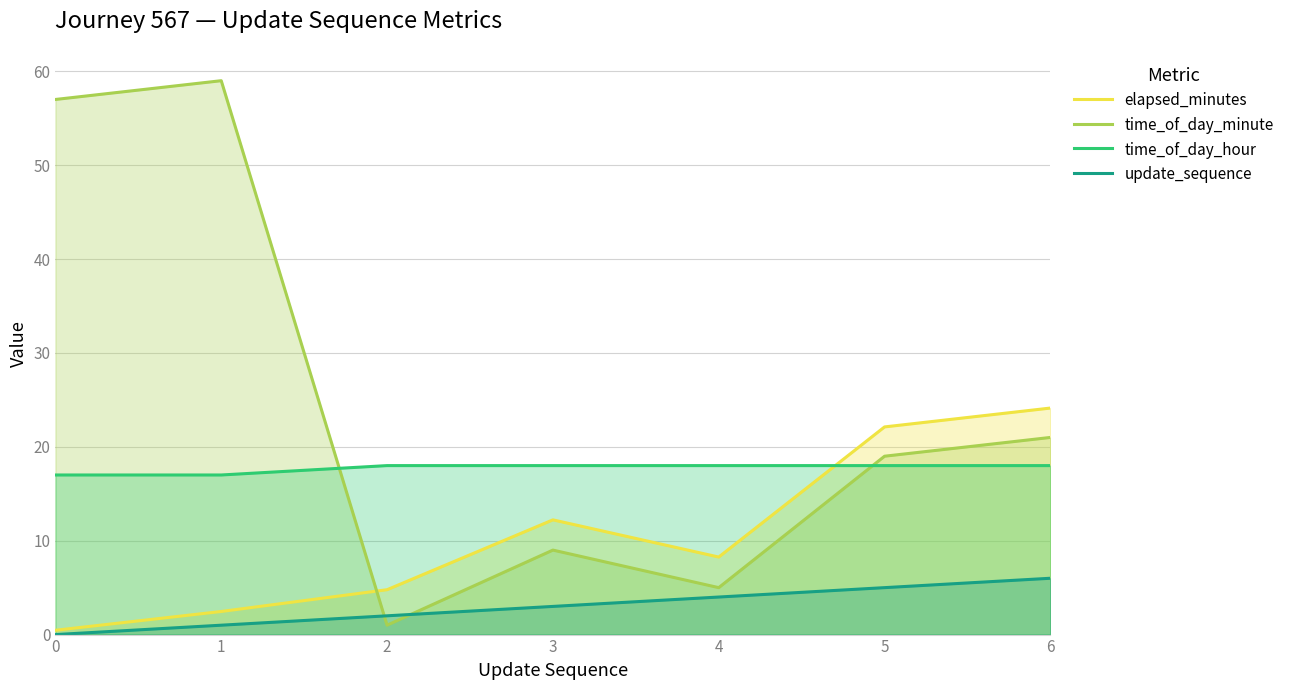

At which category is the sum across all series the highest?

1